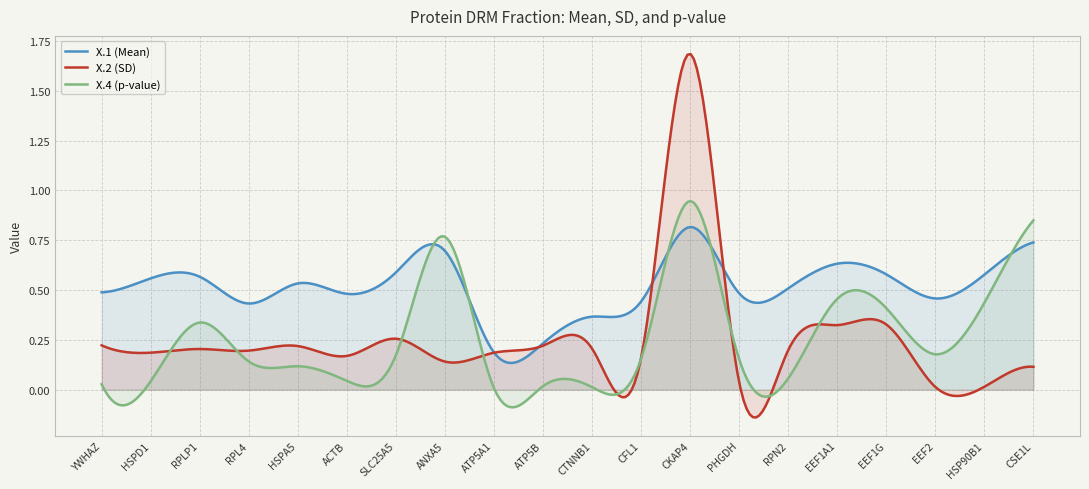

What is the label of the 5th point from the left?

HSPA5